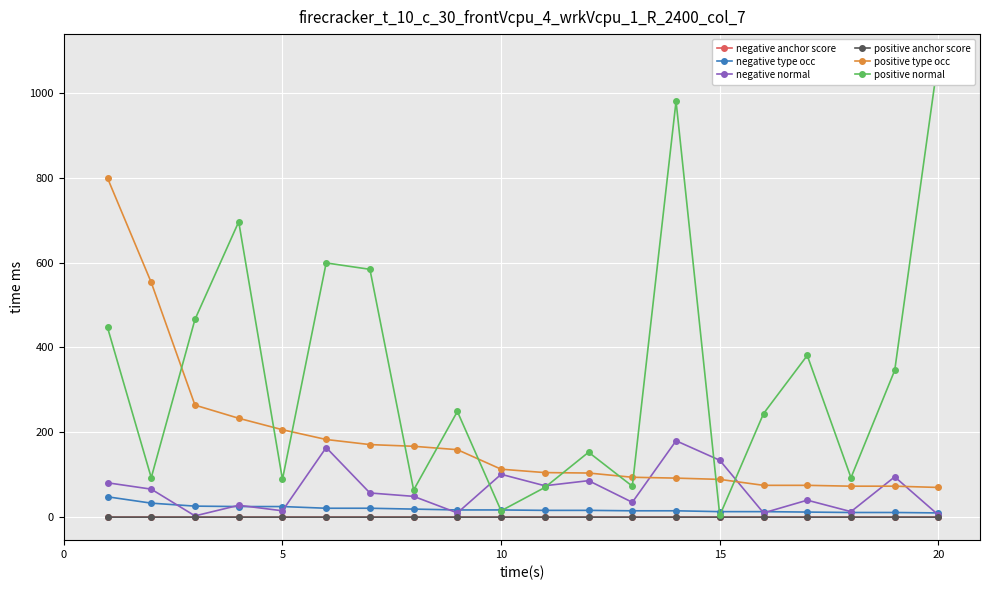

The value of positive type occ at 5 is 306.6. True or false?

False